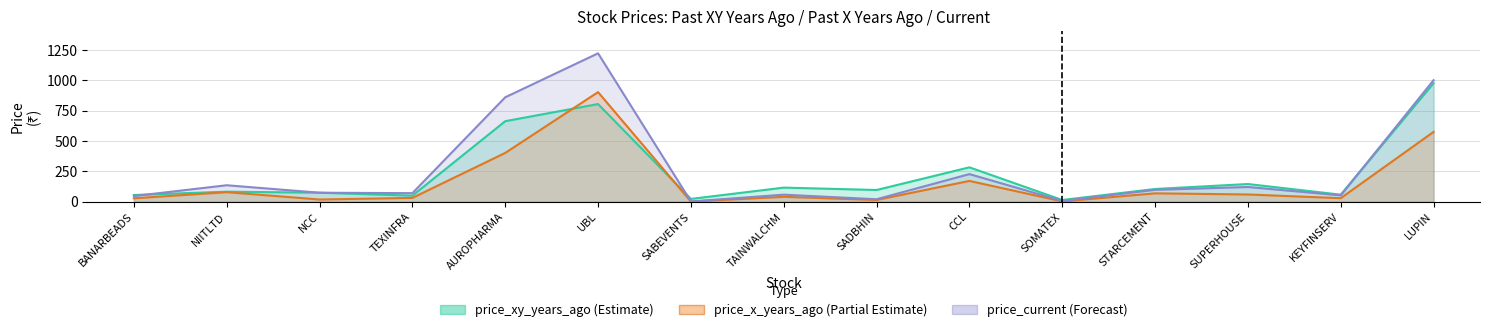

Is it true that price_x_years_ago equals 40.8 at CCL?

False